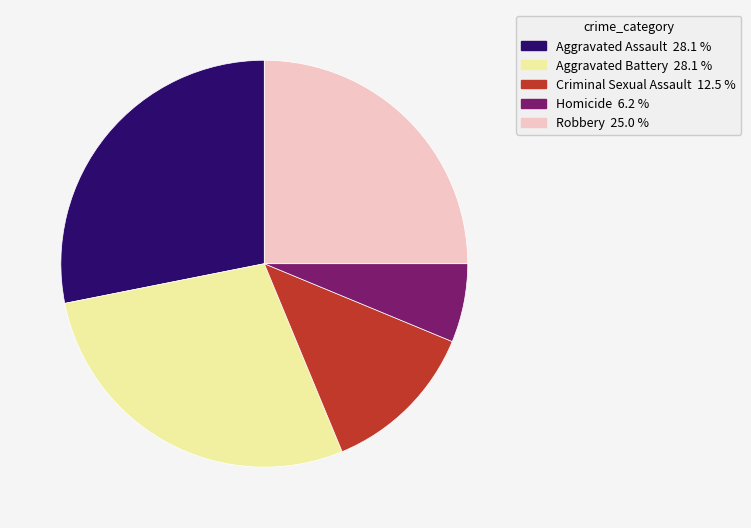

Do Aggravated Assault and Homicide together represent more than half of the pie?

No